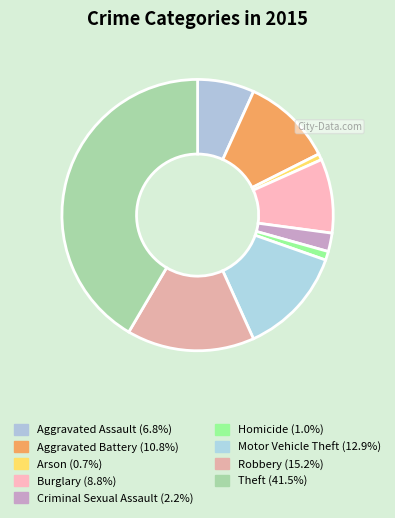

How many slices are in this pie chart?

9